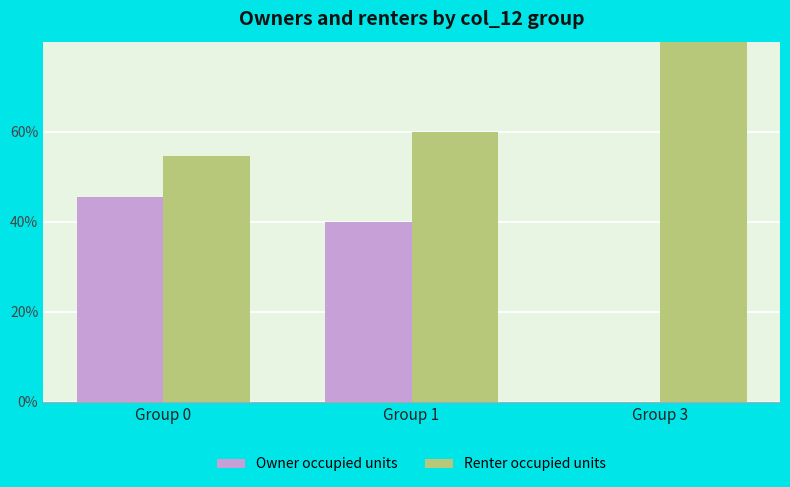

At how many categories does at least one series exceed 98?

1